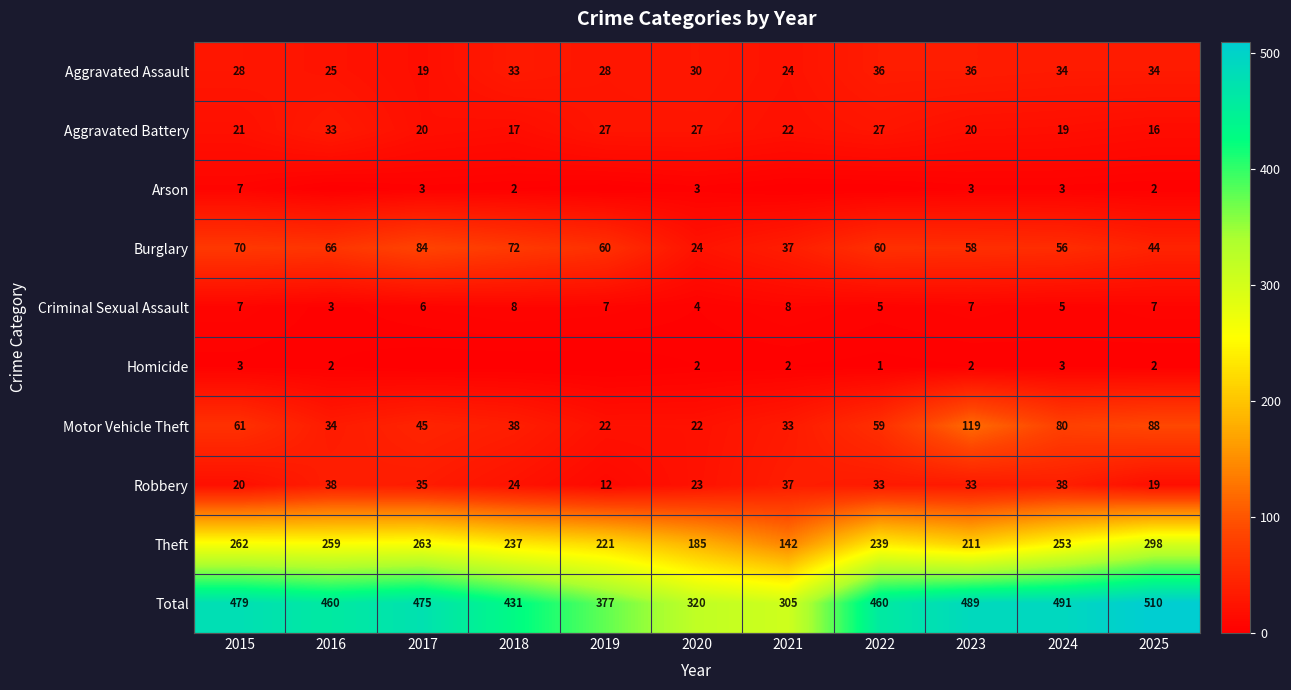

What is the spread (max minus min) of values at 2015?

476